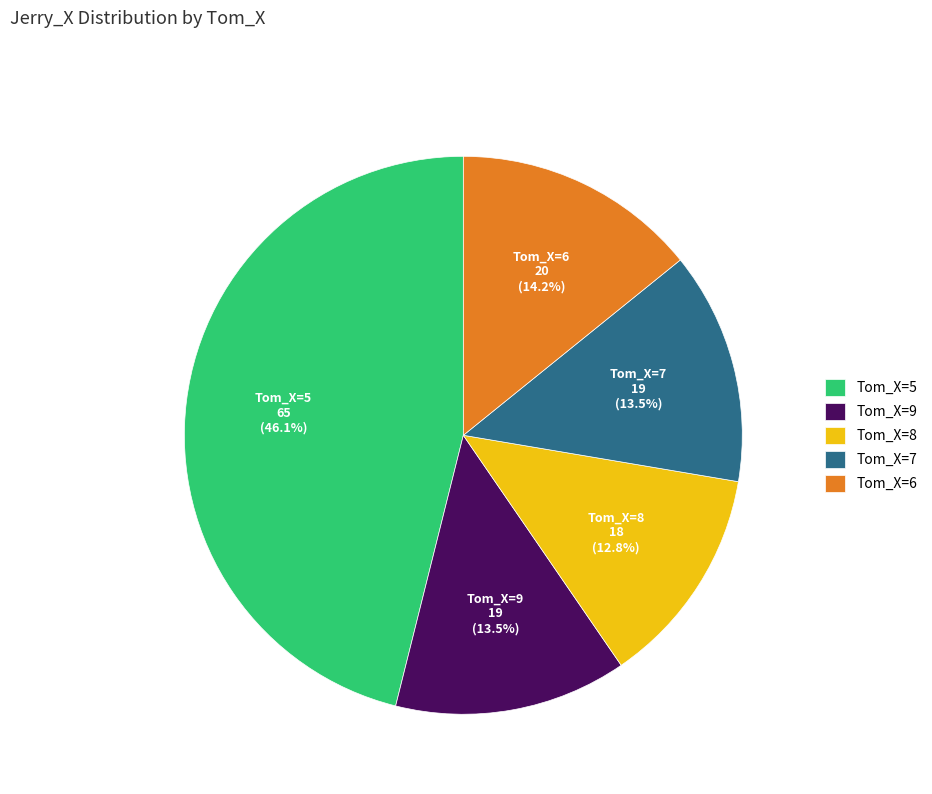

Is there any slice that represents more than half of the pie?

No